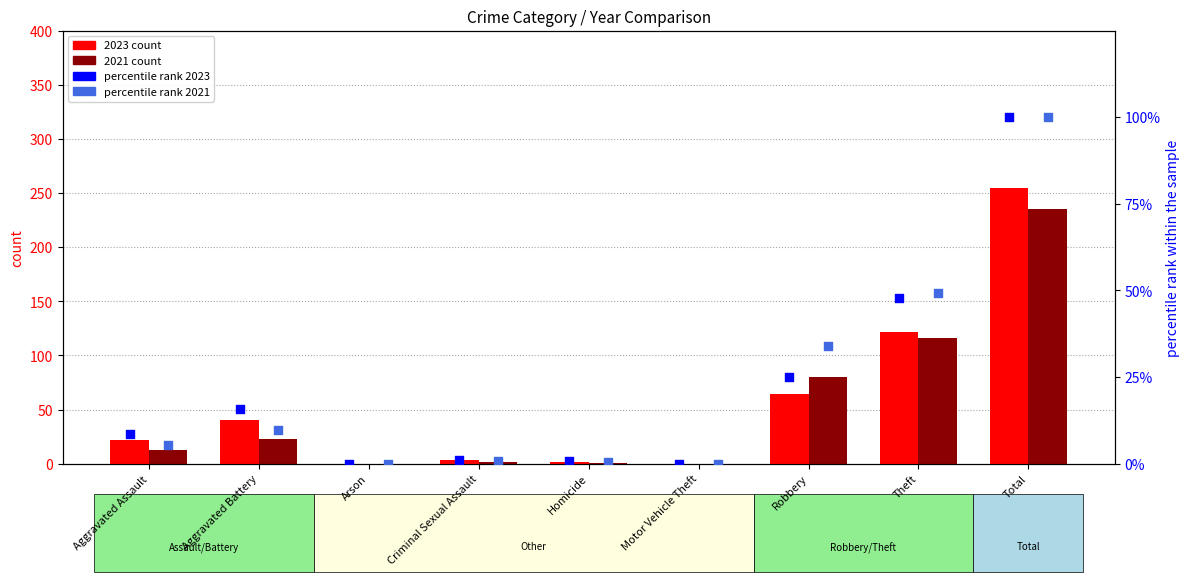

Which series contains the lowest Y value?

2023 count